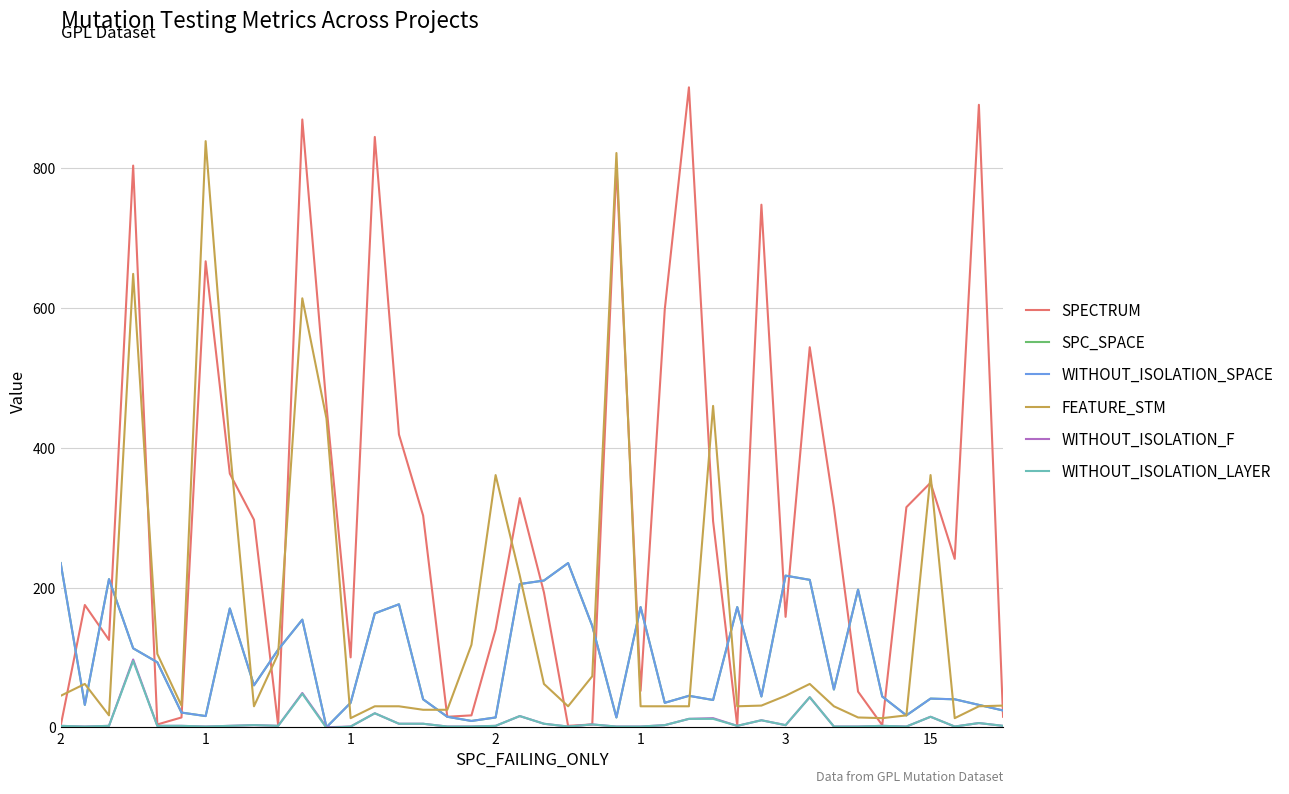

What is the average value of the WITHOUT_ISOLATION_F series?

9